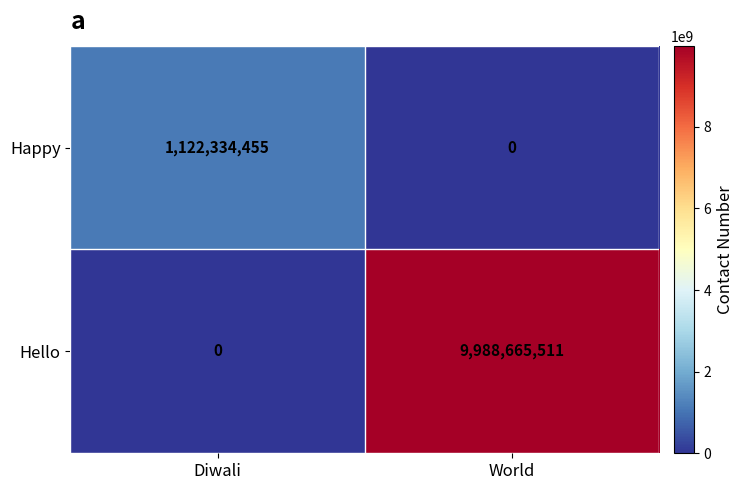

At Diwali, list the series in order from smallest to largest.

Hello, Happy